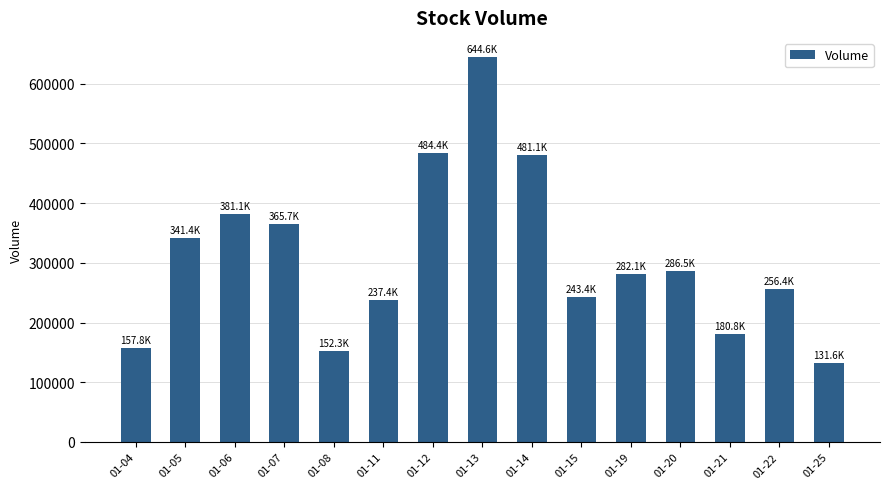

Reading left to right, transcribe all the data shown in this chart.

157800	341400	381100	365700	152300	237400	484400	644600	481100	243400	282100	286500	180800	256400	131600